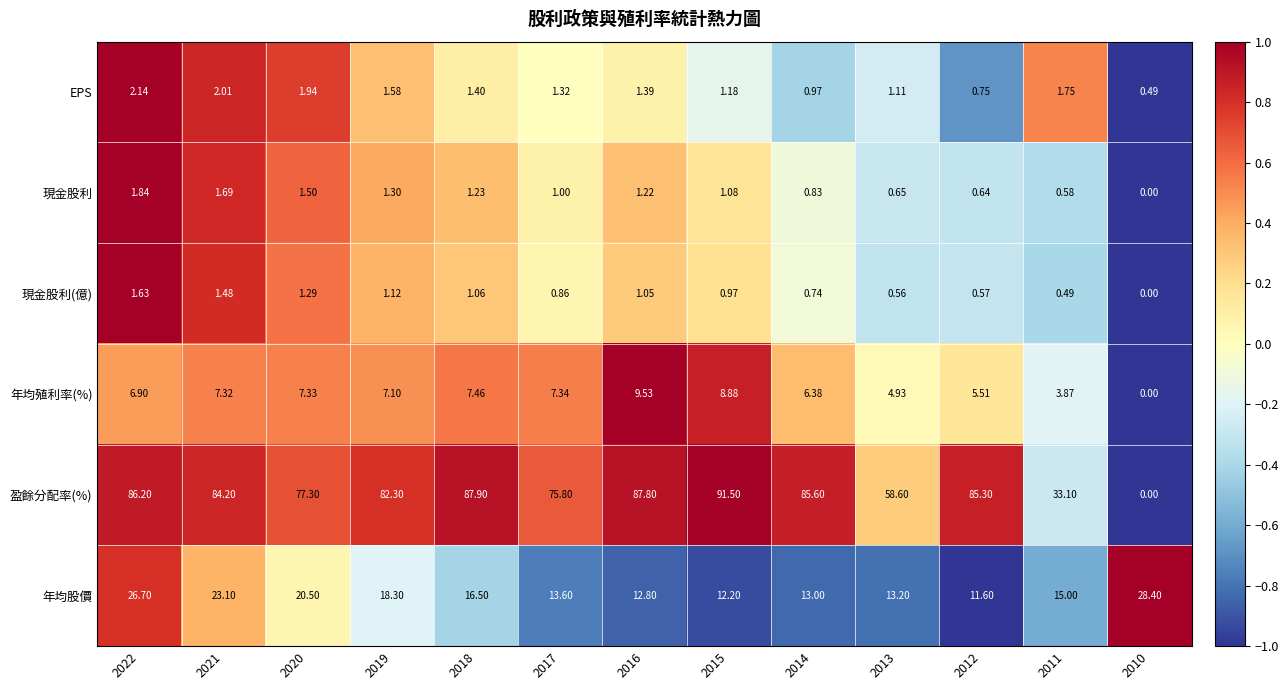

Rank the series by their maximum value, from highest to lowest.

盈餘分配率(%), 年均股價, 年均殖利率(%), EPS, 現金股利, 現金股利(億)